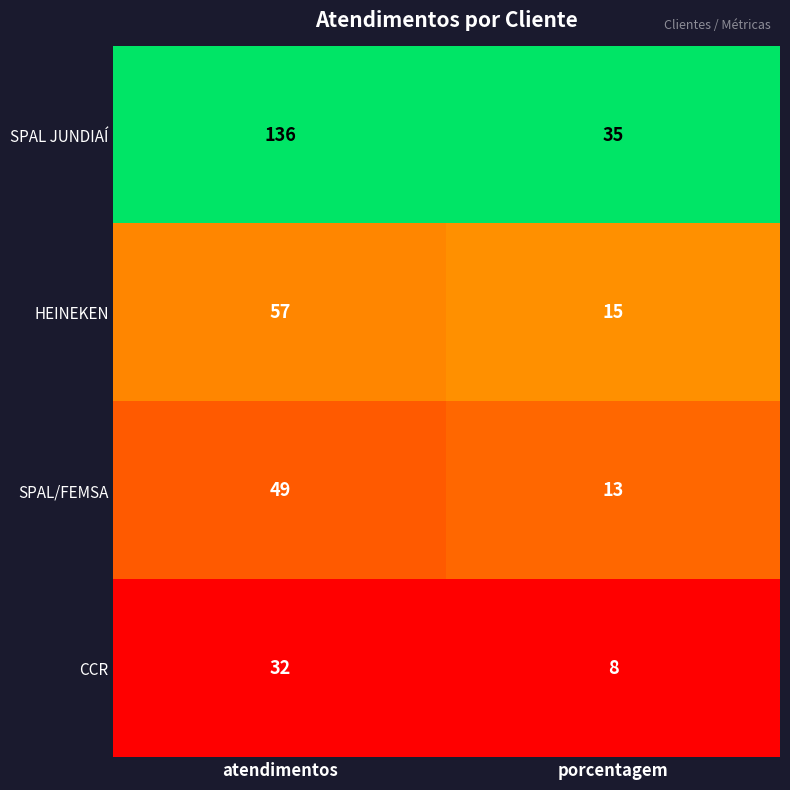

At atendimentos, list the series in order from largest to smallest.

SPAL JUNDIAÍ, HEINEKEN, SPAL/FEMSA, CCR